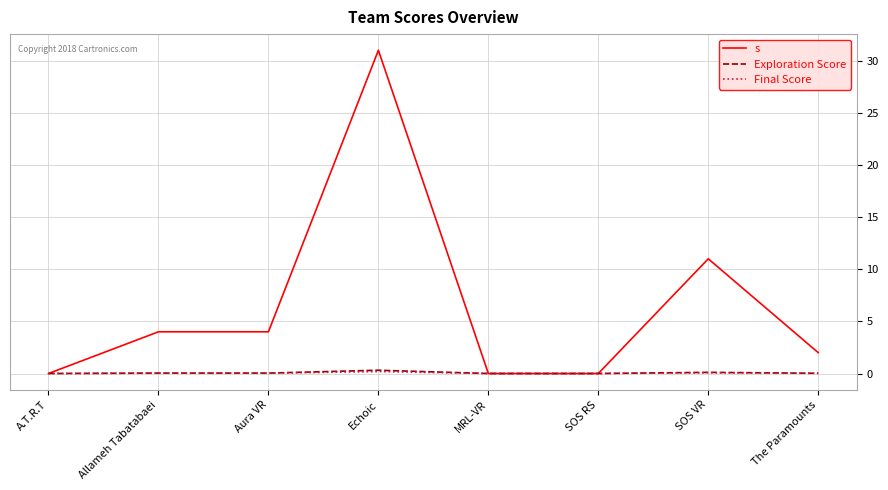

What are all the series names shown in the legend?

s, Exploration Score, Final Score